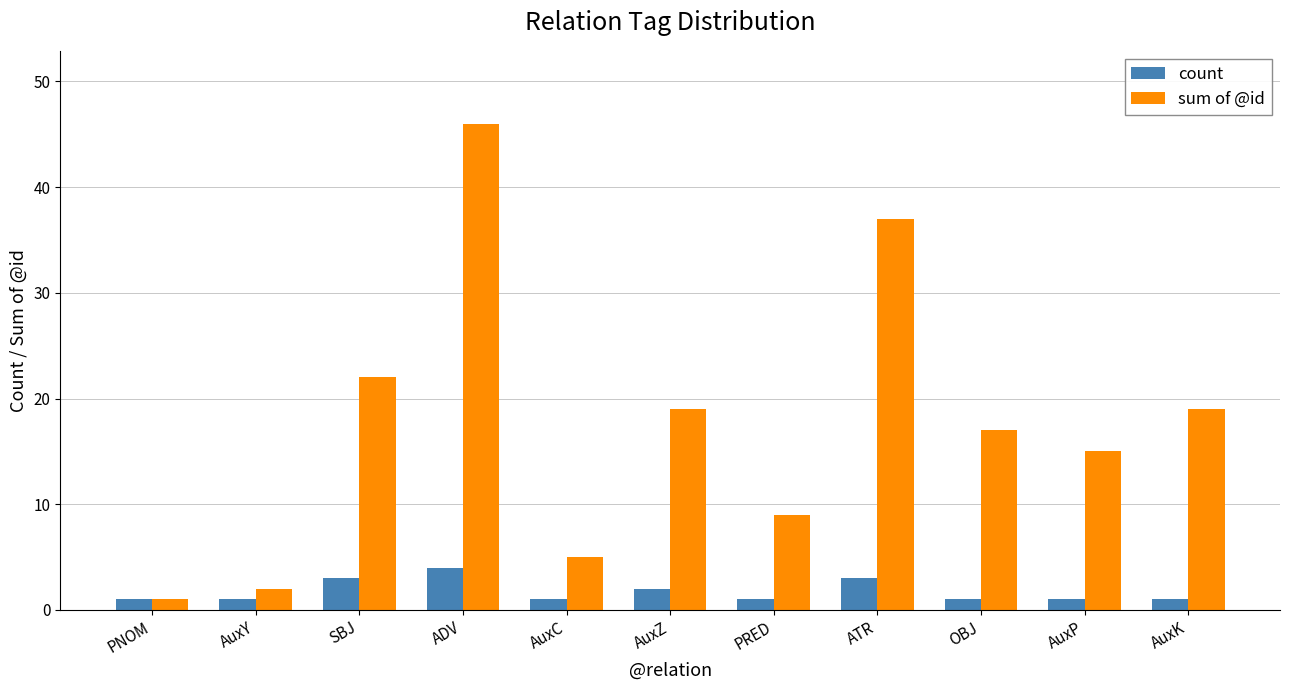

Which series has the largest total across all categories?

sum of @id